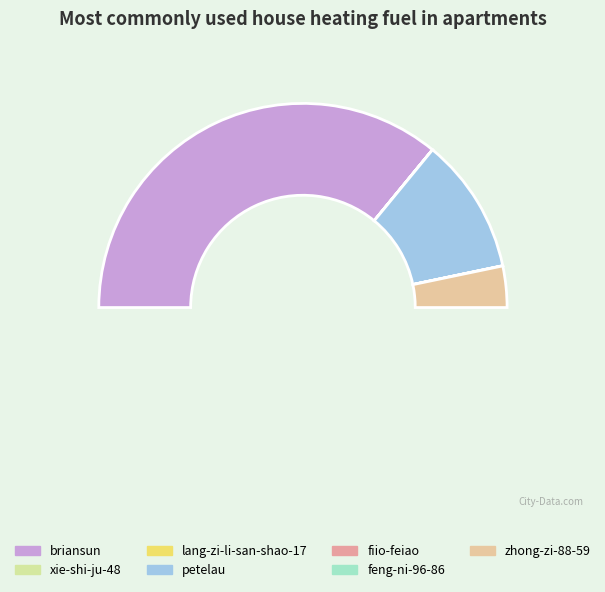

What is the change in value from lang-zi-li-san-shao-17 to zhong-zi-88-59?

+5903